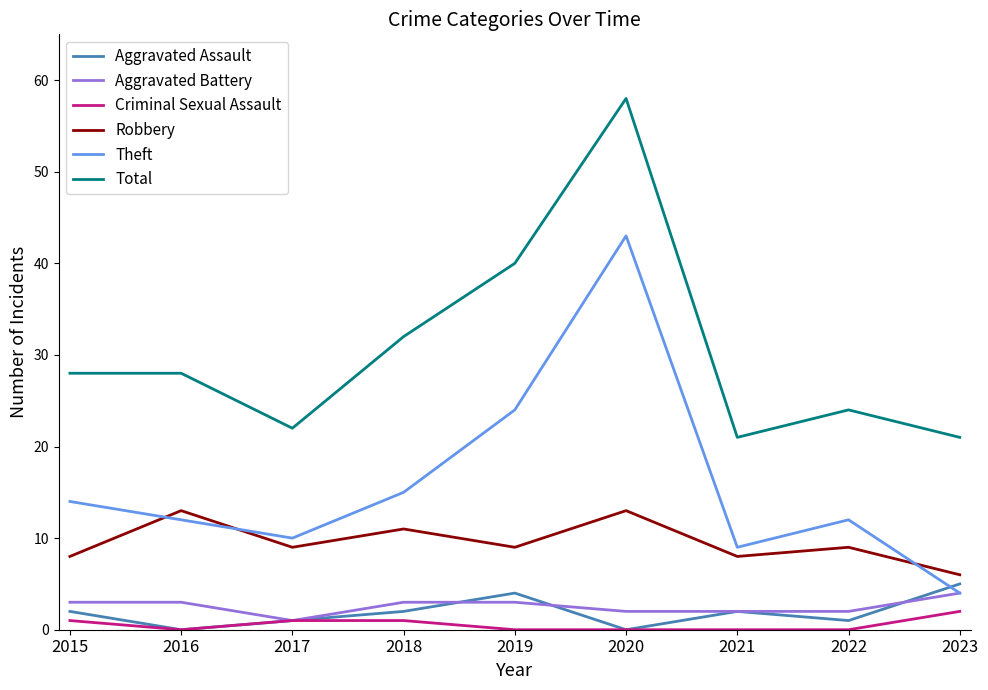

Read the Aggravated Assault value at 2015.

2